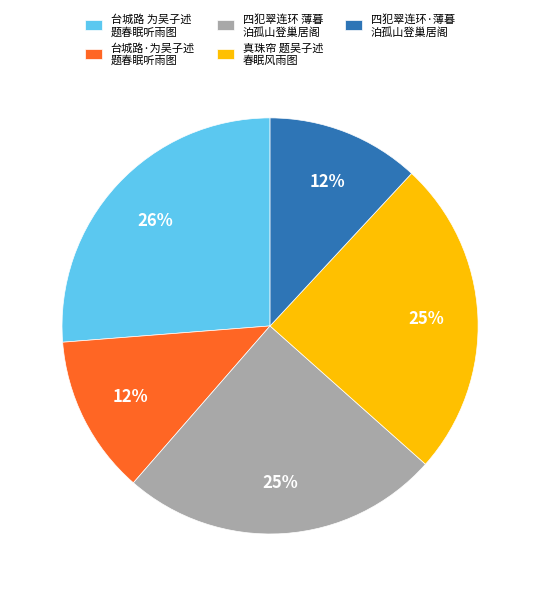

To the nearest percent, what is the difference between the largest and smallest slice percentages?

14%